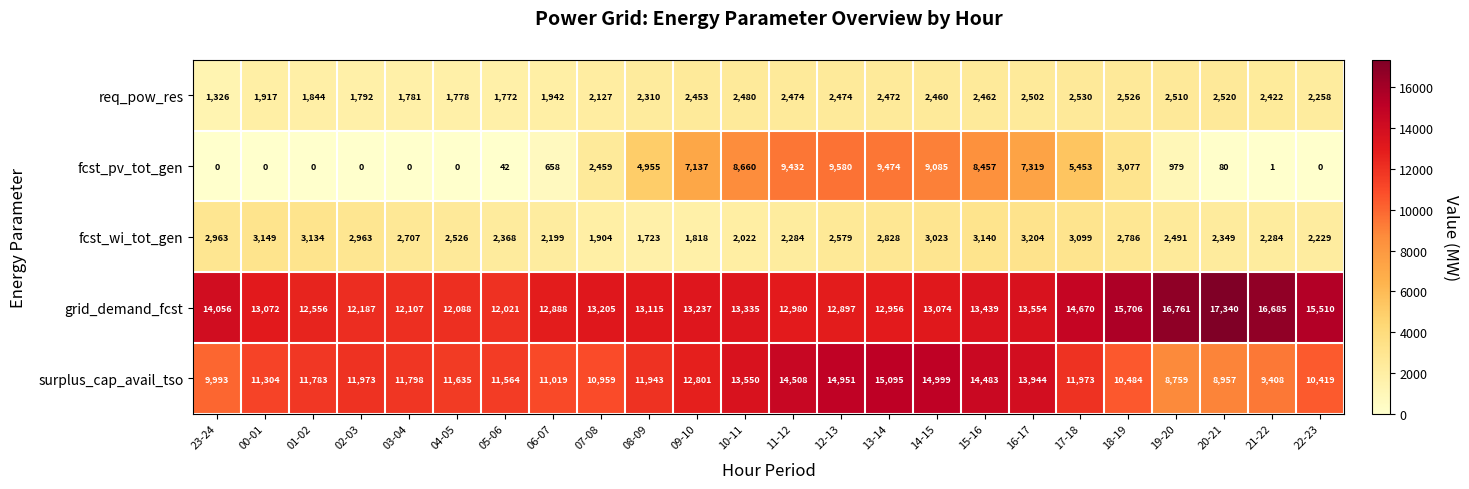

What is the average value of the req_pow_res series?

2214